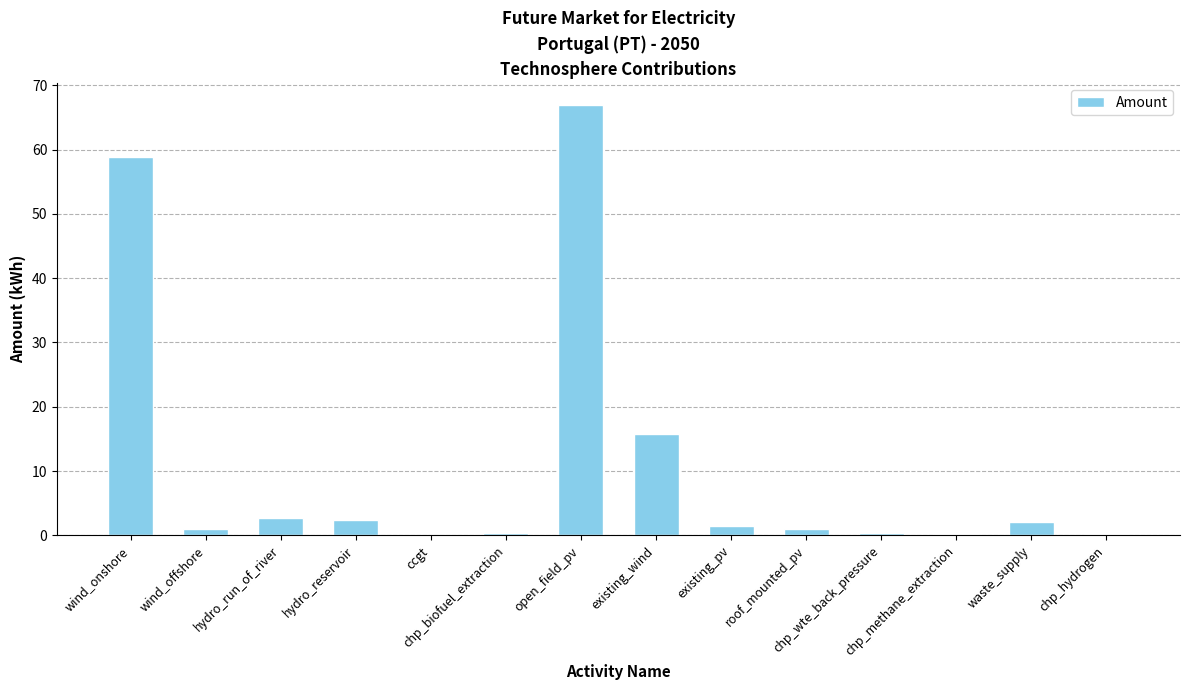

What is the sum of all values?

153.4